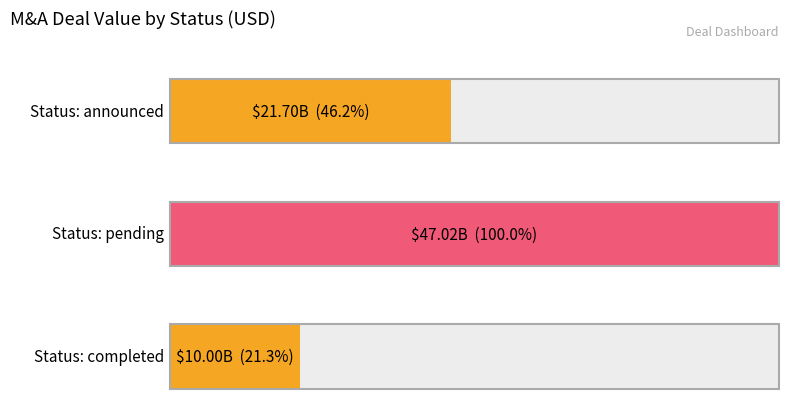

Where does the data first go above 3100000000?

announced